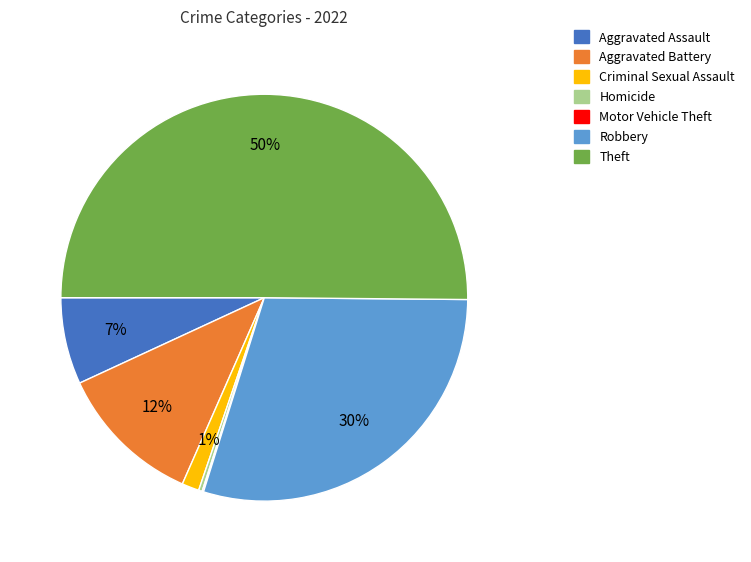

To the nearest percent, what percentage of the pie is Theft?

50%